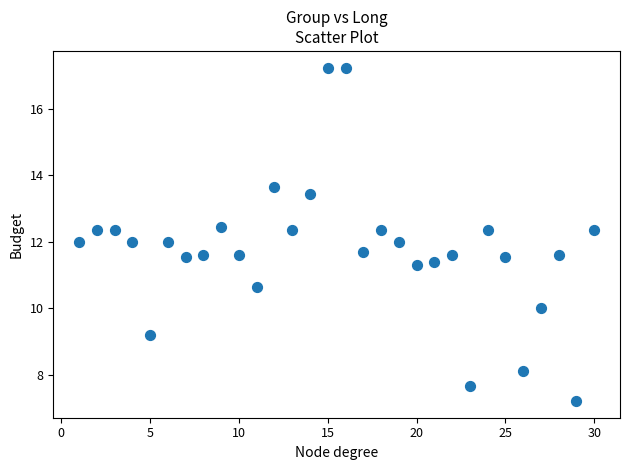

What is the range of X values (max minus min)?

29.0